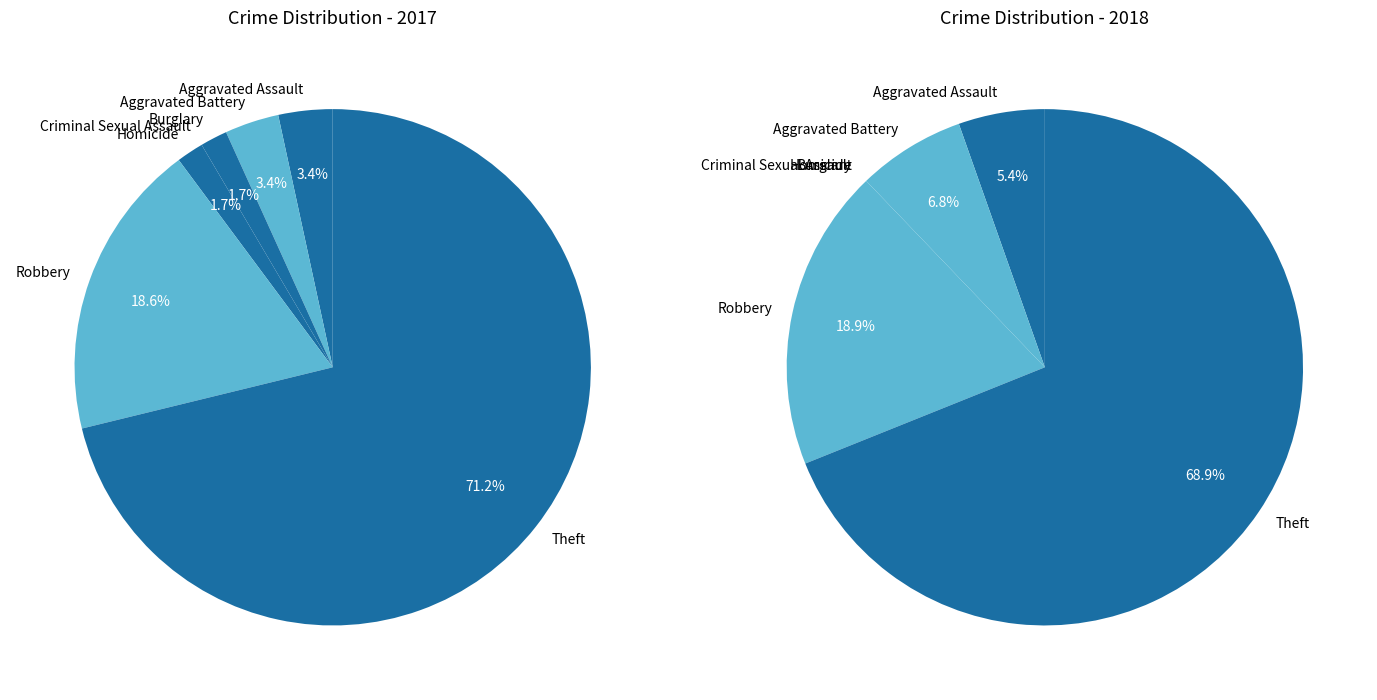

To the nearest percent, what is the difference between the largest and smallest slice percentages?

71%